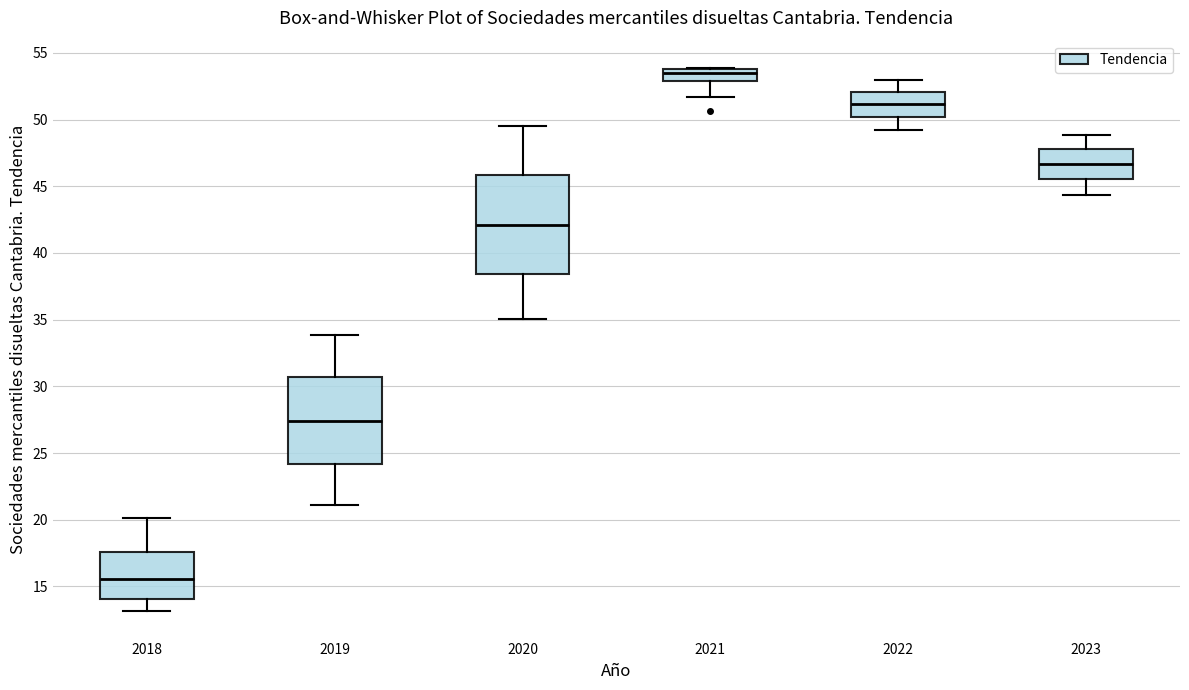

Reading left to right, read every box against the y-axis: the position of its median line, the range the box covers, and the ends of its whiskers. The values are not printed on the chart, so give them approximately, as read against the axis.

2018: median 15.5, box 14.0 to 17.5, whiskers 13.0 to 20.0
2019: median 27.5, box 24.0 to 30.5, whiskers 21.0 to 34.0
2020: median 42.0, box 38.5 to 46.0, whiskers 35.0 to 49.5
2021: median 53.5, box 53.0 to 54.0, whiskers 51.5 to 54.0
2022: median 51.0, box 50.0 to 52.0, whiskers 49.0 to 53.0
2023: median 46.5, box 45.5 to 48.0, whiskers 44.5 to 49.0